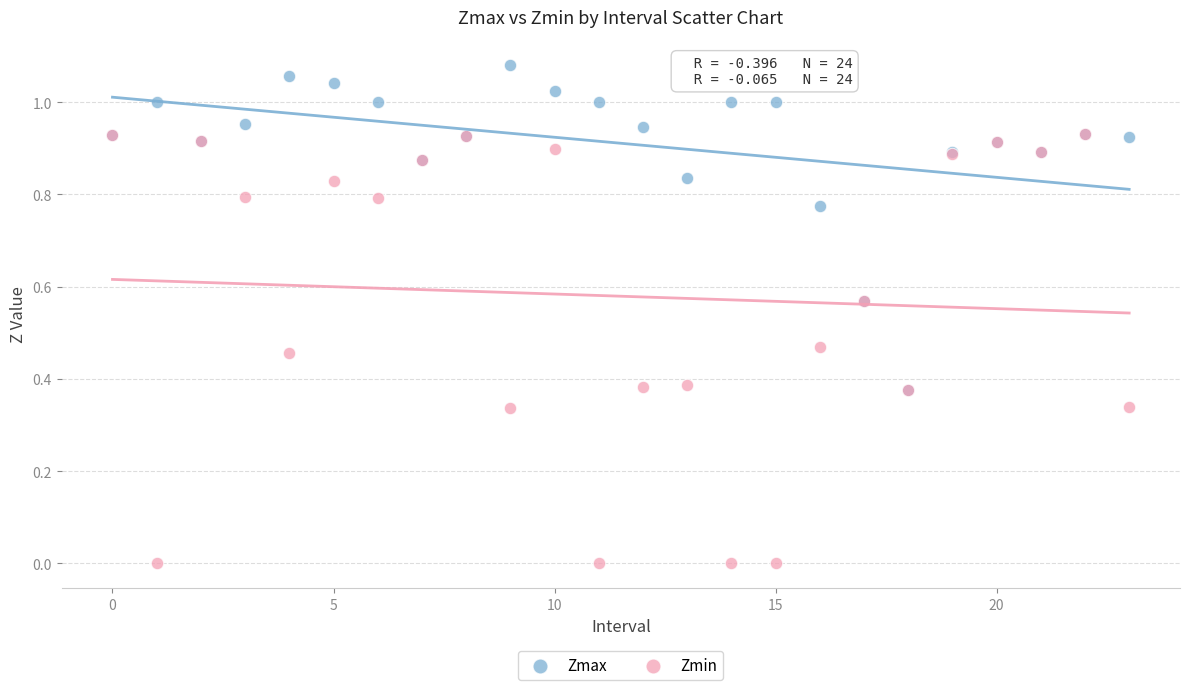

What are all the series names shown in the legend?

Zmax, Zmin